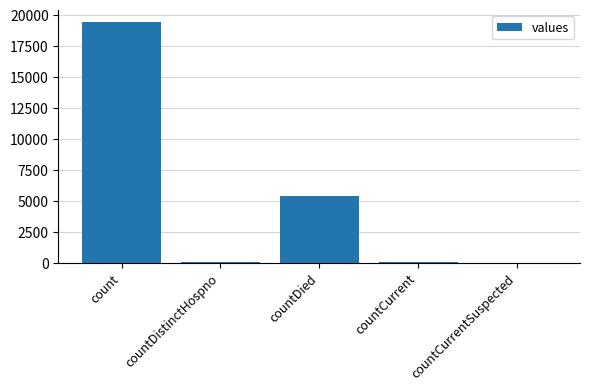

Where is the data nearest to the value 9710?

countDied